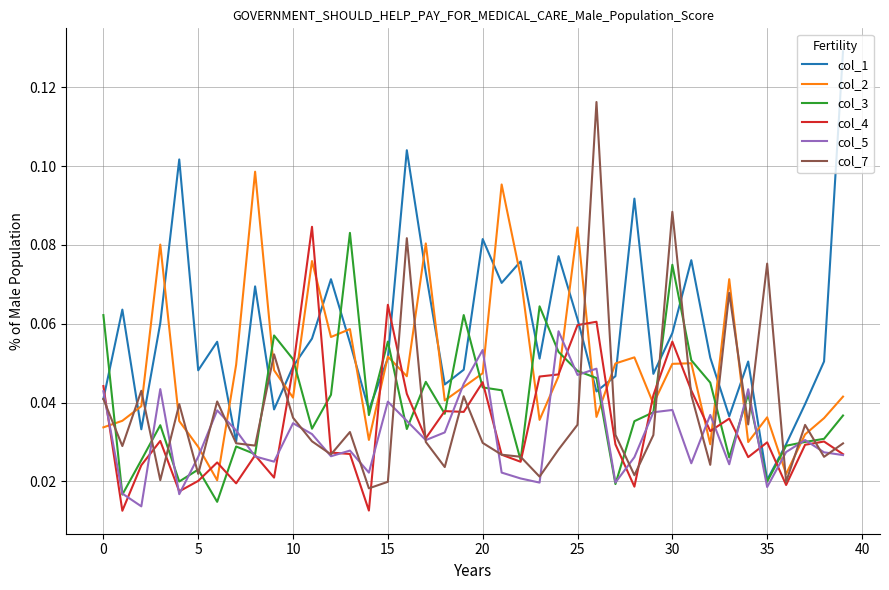

Which series has the largest range (max minus min)?

col_1